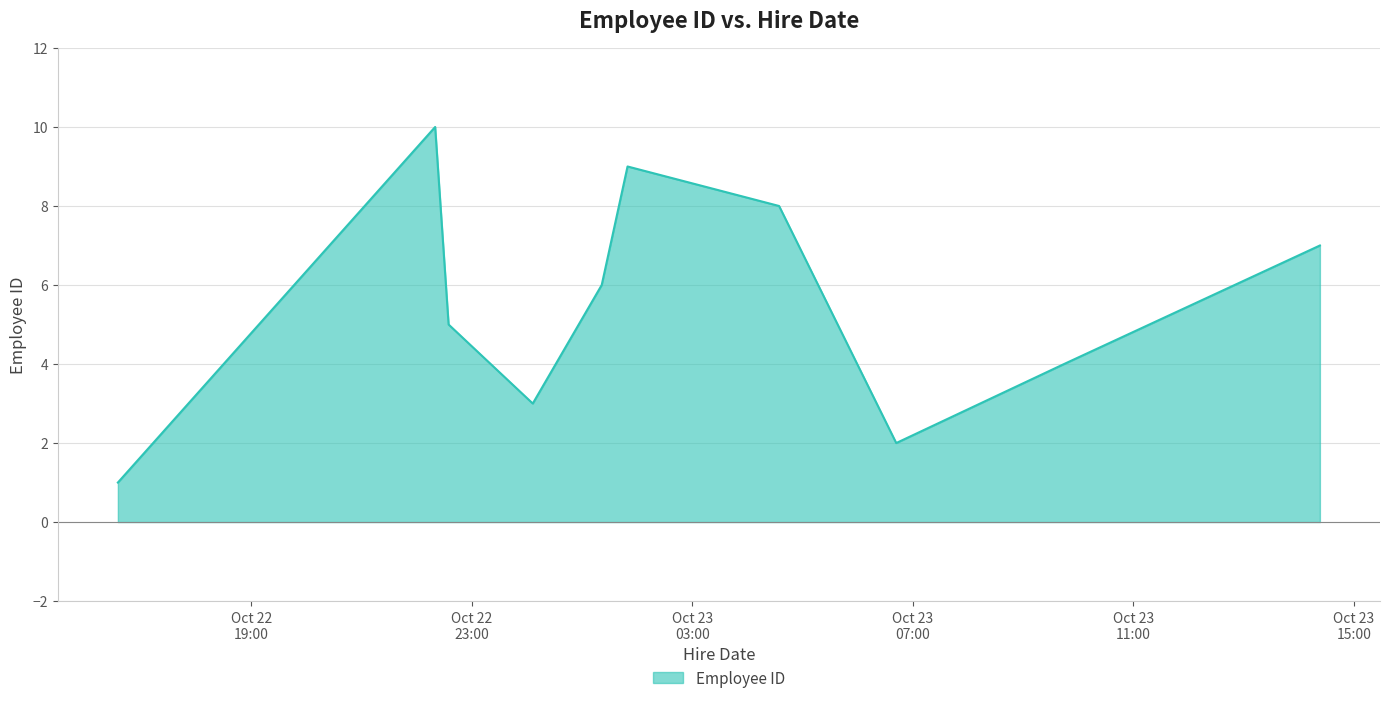

What is the difference between the maximum and minimum values?

9